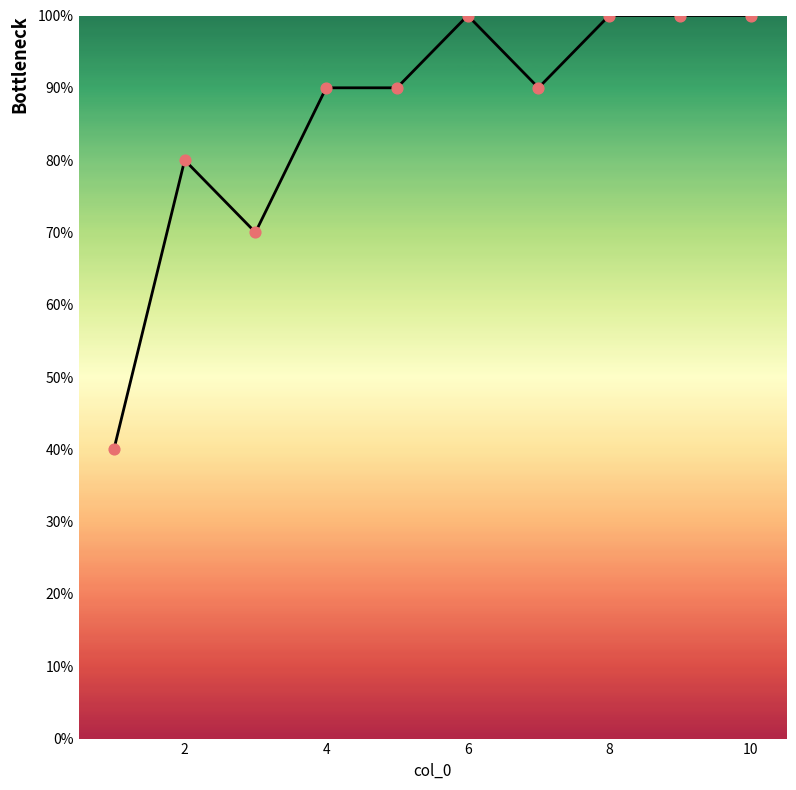

What is the smallest value displayed?

40